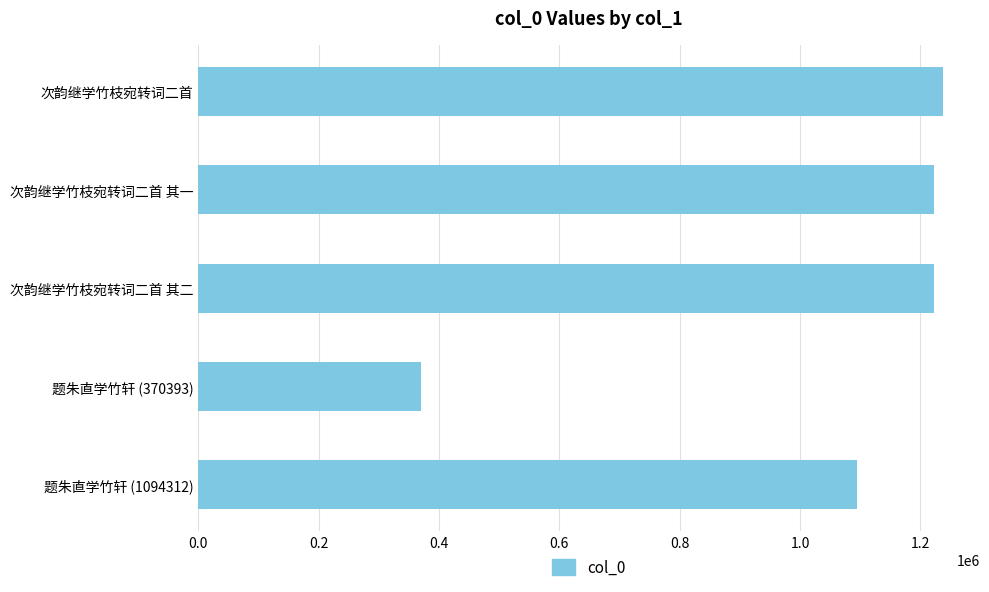

Does the chart contain any negative values?

No